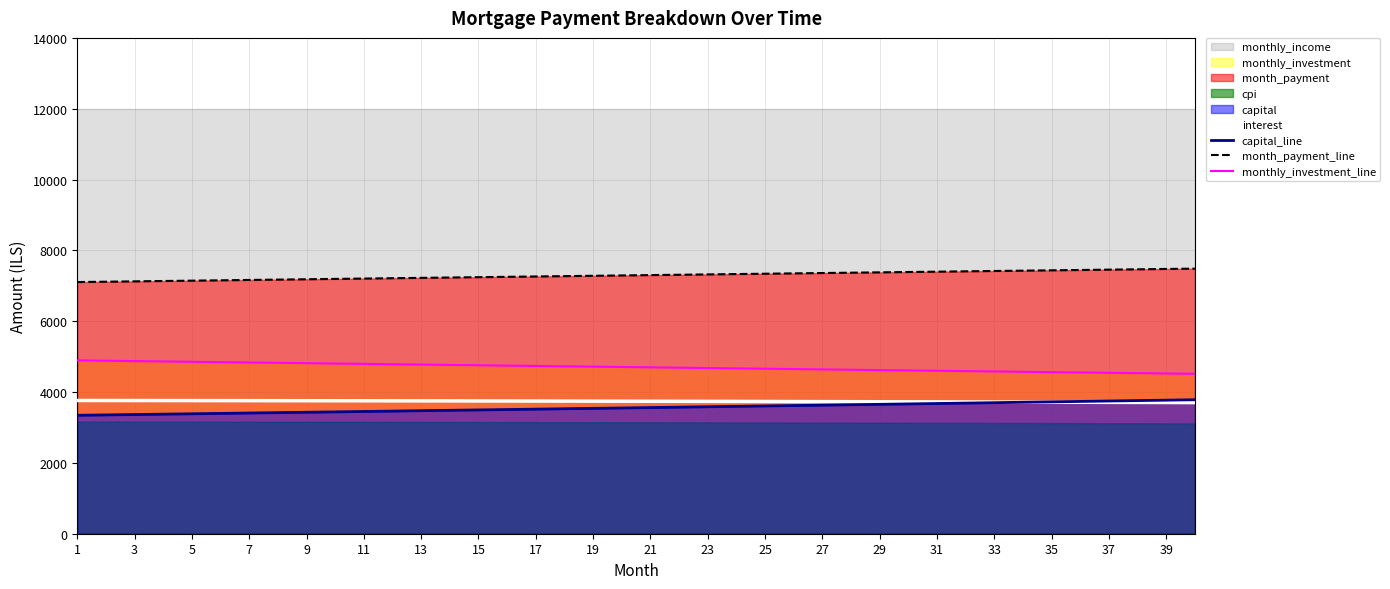

The monthly_investment_line series shows 4717.1 at 19. True or false?

True